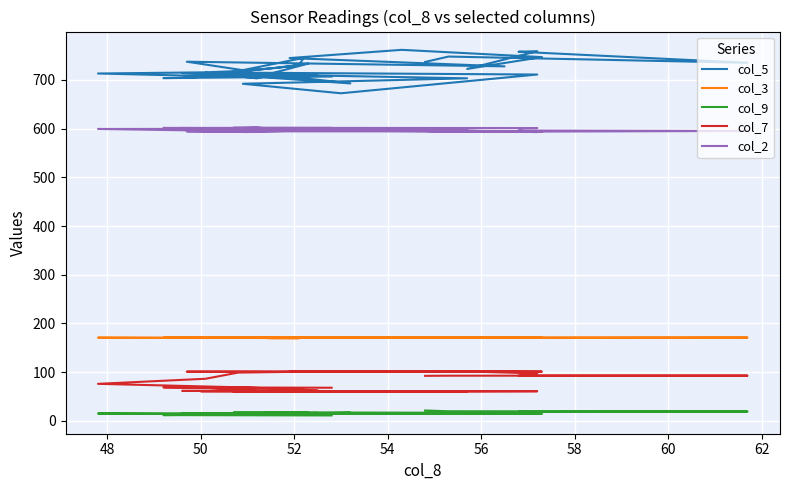

True or false: col_3 and col_2 cross at least once.

False